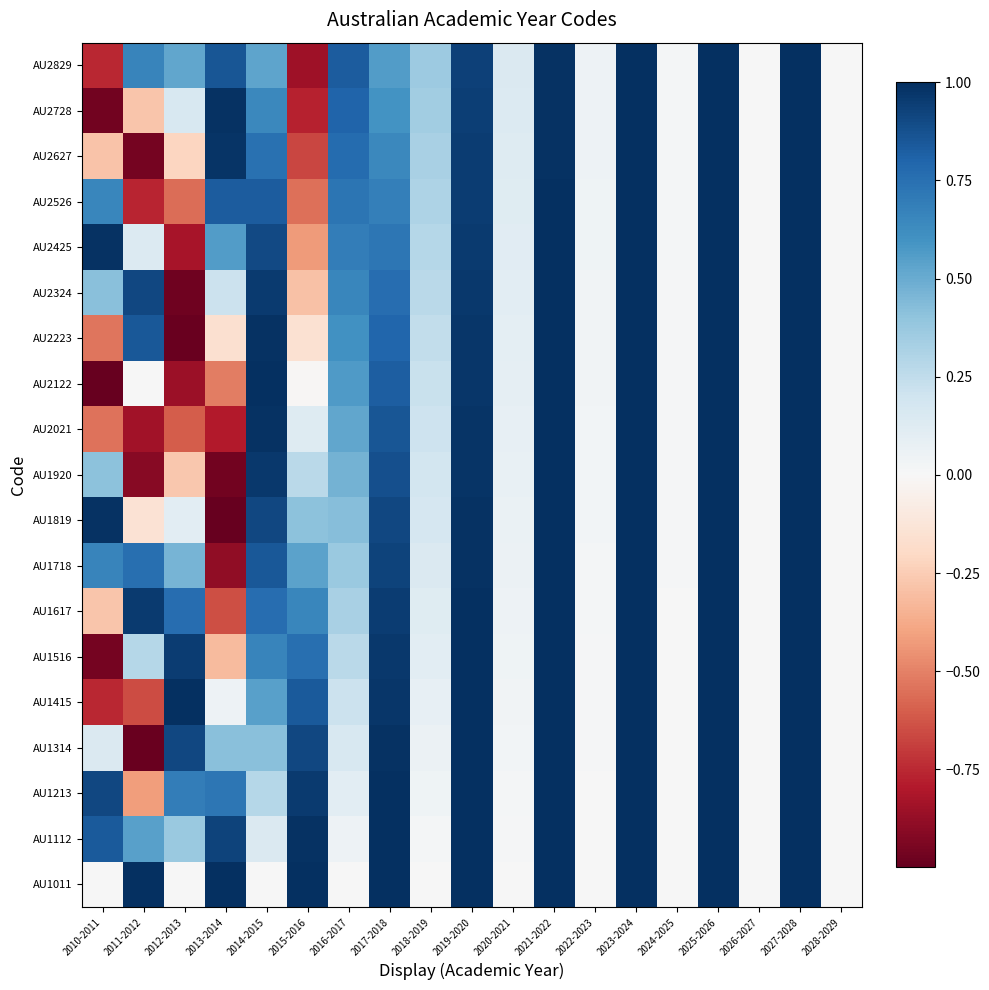

Reading left to right, list all the values displayed in this chart.

AU1011: 2010-2011=0.0	2011-2012=1.0	2012-2013=0.0	2013-2014=1.0	2014-2015=0.0	2015-2016=1.0	2016-2017=0.0	2017-2018=1.0	2018-2019=0.0	2019-2020=1.0	2020-2021=0.0	2021-2022=1.0	2022-2023=0.0	2023-2024=1.0	2024-2025=0.0	2025-2026=1.0	2026-2027=0.0	2027-2028=1.0	2028-2029=0.0
AU1112: 2010-2011=0.8	2011-2012=0.5	2012-2013=0.4	2013-2014=0.9	2014-2015=0.1	2015-2016=1.0	2016-2017=0.1	2017-2018=1.0	2018-2019=0.0	2019-2020=1.0	2020-2021=0.0	2021-2022=1.0	2022-2023=0.0	2023-2024=1.0	2024-2025=0.0	2025-2026=1.0	2026-2027=0.0	2027-2028=1.0	2028-2029=0.0
AU1213: 2010-2011=0.9	2011-2012=-0.4	2012-2013=0.7	2013-2014=0.7	2014-2015=0.3	2015-2016=1.0	2016-2017=0.1	2017-2018=1.0	2018-2019=0.0	2019-2020=1.0	2020-2021=0.0	2021-2022=1.0	2022-2023=0.0	2023-2024=1.0	2024-2025=0.0	2025-2026=1.0	2026-2027=0.0	2027-2028=1.0	2028-2029=0.0
AU1314: 2010-2011=0.1	2011-2012=-1.0	2012-2013=0.9	2013-2014=0.4	2014-2015=0.4	2015-2016=0.9	2016-2017=0.2	2017-2018=1.0	2018-2019=0.1	2019-2020=1.0	2020-2021=0.0	2021-2022=1.0	2022-2023=0.0	2023-2024=1.0	2024-2025=0.0	2025-2026=1.0	2026-2027=0.0	2027-2028=1.0	2028-2029=0.0
AU1415: 2010-2011=-0.8	2011-2012=-0.7	2012-2013=1.0	2013-2014=0.1	2014-2015=0.5	2015-2016=0.8	2016-2017=0.2	2017-2018=1.0	2018-2019=0.1	2019-2020=1.0	2020-2021=0.0	2021-2022=1.0	2022-2023=0.0	2023-2024=1.0	2024-2025=0.0	2025-2026=1.0	2026-2027=0.0	2027-2028=1.0	2028-2029=0.0
AU1516: 2010-2011=-1.0	2011-2012=0.3	2012-2013=0.9	2013-2014=-0.3	2014-2015=0.7	2015-2016=0.8	2016-2017=0.3	2017-2018=1.0	2018-2019=0.1	2019-2020=1.0	2020-2021=0.0	2021-2022=1.0	2022-2023=0.0	2023-2024=1.0	2024-2025=0.0	2025-2026=1.0	2026-2027=0.0	2027-2028=1.0	2028-2029=0.0
AU1617: 2010-2011=-0.3	2011-2012=1.0	2012-2013=0.8	2013-2014=-0.6	2014-2015=0.8	2015-2016=0.7	2016-2017=0.3	2017-2018=0.9	2018-2019=0.1	2019-2020=1.0	2020-2021=0.0	2021-2022=1.0	2022-2023=0.0	2023-2024=1.0	2024-2025=0.0	2025-2026=1.0	2026-2027=0.0	2027-2028=1.0	2028-2029=0.0
AU1718: 2010-2011=0.7	2011-2012=0.8	2012-2013=0.5	2013-2014=-0.9	2014-2015=0.8	2015-2016=0.5	2016-2017=0.4	2017-2018=0.9	2018-2019=0.1	2019-2020=1.0	2020-2021=0.1	2021-2022=1.0	2022-2023=0.0	2023-2024=1.0	2024-2025=0.0	2025-2026=1.0	2026-2027=0.0	2027-2028=1.0	2028-2029=0.0
AU1819: 2010-2011=1.0	2011-2012=-0.1	2012-2013=0.1	2013-2014=-1.0	2014-2015=0.9	2015-2016=0.4	2016-2017=0.4	2017-2018=0.9	2018-2019=0.2	2019-2020=1.0	2020-2021=0.1	2021-2022=1.0	2022-2023=0.0	2023-2024=1.0	2024-2025=0.0	2025-2026=1.0	2026-2027=0.0	2027-2028=1.0	2028-2029=0.0
AU1920: 2010-2011=0.4	2011-2012=-0.9	2012-2013=-0.3	2013-2014=-1.0	2014-2015=1.0	2015-2016=0.3	2016-2017=0.5	2017-2018=0.9	2018-2019=0.2	2019-2020=1.0	2020-2021=0.1	2021-2022=1.0	2022-2023=0.0	2023-2024=1.0	2024-2025=0.0	2025-2026=1.0	2026-2027=0.0	2027-2028=1.0	2028-2029=0.0
AU2021: 2010-2011=-0.5	2011-2012=-0.8	2012-2013=-0.6	2013-2014=-0.8	2014-2015=1.0	2015-2016=0.1	2016-2017=0.5	2017-2018=0.9	2018-2019=0.2	2019-2020=1.0	2020-2021=0.1	2021-2022=1.0	2022-2023=0.0	2023-2024=1.0	2024-2025=0.0	2025-2026=1.0	2026-2027=0.0	2027-2028=1.0	2028-2029=0.0
AU2122: 2010-2011=-1.0	2011-2012=0.0	2012-2013=-0.9	2013-2014=-0.5	2014-2015=1.0	2015-2016=-0.0	2016-2017=0.6	2017-2018=0.8	2018-2019=0.2	2019-2020=1.0	2020-2021=0.1	2021-2022=1.0	2022-2023=0.0	2023-2024=1.0	2024-2025=0.0	2025-2026=1.0	2026-2027=0.0	2027-2028=1.0	2028-2029=0.0
AU2223: 2010-2011=-0.5	2011-2012=0.8	2012-2013=-1.0	2013-2014=-0.2	2014-2015=1.0	2015-2016=-0.2	2016-2017=0.6	2017-2018=0.8	2018-2019=0.2	2019-2020=1.0	2020-2021=0.1	2021-2022=1.0	2022-2023=0.0	2023-2024=1.0	2024-2025=0.0	2025-2026=1.0	2026-2027=0.0	2027-2028=1.0	2028-2029=0.0
AU2324: 2010-2011=0.4	2011-2012=0.9	2012-2013=-1.0	2013-2014=0.2	2014-2015=1.0	2015-2016=-0.3	2016-2017=0.7	2017-2018=0.8	2018-2019=0.3	2019-2020=1.0	2020-2021=0.1	2021-2022=1.0	2022-2023=0.0	2023-2024=1.0	2024-2025=0.0	2025-2026=1.0	2026-2027=0.0	2027-2028=1.0	2028-2029=0.0
AU2425: 2010-2011=1.0	2011-2012=0.1	2012-2013=-0.8	2013-2014=0.6	2014-2015=0.9	2015-2016=-0.4	2016-2017=0.7	2017-2018=0.7	2018-2019=0.3	2019-2020=1.0	2020-2021=0.1	2021-2022=1.0	2022-2023=0.0	2023-2024=1.0	2024-2025=0.0	2025-2026=1.0	2026-2027=0.0	2027-2028=1.0	2028-2029=0.0
AU2526: 2010-2011=0.7	2011-2012=-0.8	2012-2013=-0.6	2013-2014=0.8	2014-2015=0.8	2015-2016=-0.6	2016-2017=0.7	2017-2018=0.7	2018-2019=0.3	2019-2020=1.0	2020-2021=0.1	2021-2022=1.0	2022-2023=0.0	2023-2024=1.0	2024-2025=0.0	2025-2026=1.0	2026-2027=0.0	2027-2028=1.0	2028-2029=0.0
AU2627: 2010-2011=-0.3	2011-2012=-1.0	2012-2013=-0.2	2013-2014=1.0	2014-2015=0.7	2015-2016=-0.7	2016-2017=0.8	2017-2018=0.6	2018-2019=0.3	2019-2020=0.9	2020-2021=0.1	2021-2022=1.0	2022-2023=0.0	2023-2024=1.0	2024-2025=0.0	2025-2026=1.0	2026-2027=0.0	2027-2028=1.0	2028-2029=0.0
AU2728: 2010-2011=-1.0	2011-2012=-0.3	2012-2013=0.2	2013-2014=1.0	2014-2015=0.6	2015-2016=-0.8	2016-2017=0.8	2017-2018=0.6	2018-2019=0.3	2019-2020=0.9	2020-2021=0.1	2021-2022=1.0	2022-2023=0.1	2023-2024=1.0	2024-2025=0.0	2025-2026=1.0	2026-2027=0.0	2027-2028=1.0	2028-2029=0.0
AU2829: 2010-2011=-0.8	2011-2012=0.7	2012-2013=0.5	2013-2014=0.9	2014-2015=0.5	2015-2016=-0.9	2016-2017=0.8	2017-2018=0.6	2018-2019=0.4	2019-2020=0.9	2020-2021=0.1	2021-2022=1.0	2022-2023=0.1	2023-2024=1.0	2024-2025=0.0	2025-2026=1.0	2026-2027=0.0	2027-2028=1.0	2028-2029=0.0